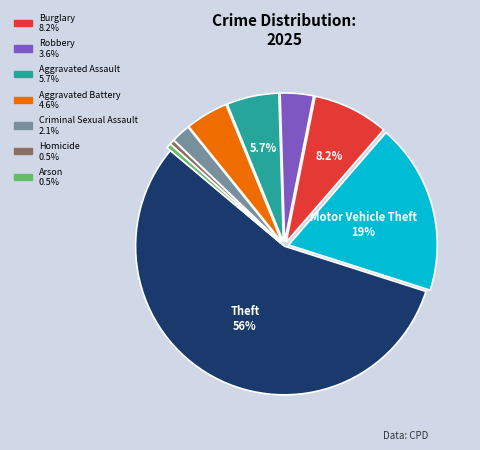

Is there any slice that represents more than half of the pie?

Yes